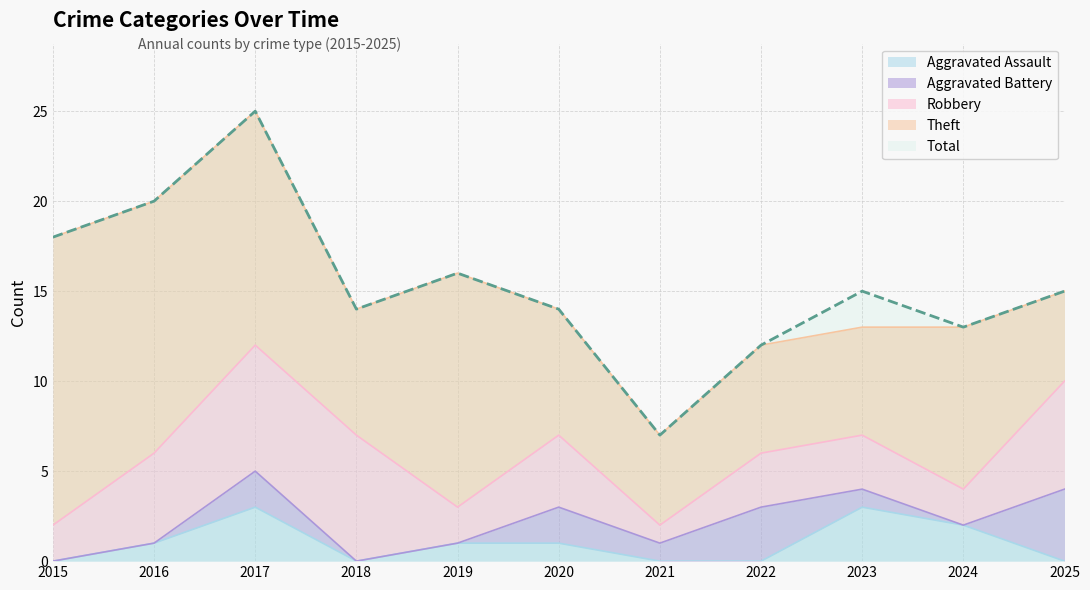

True or false: Aggravated Battery and Total cross at least once.

False